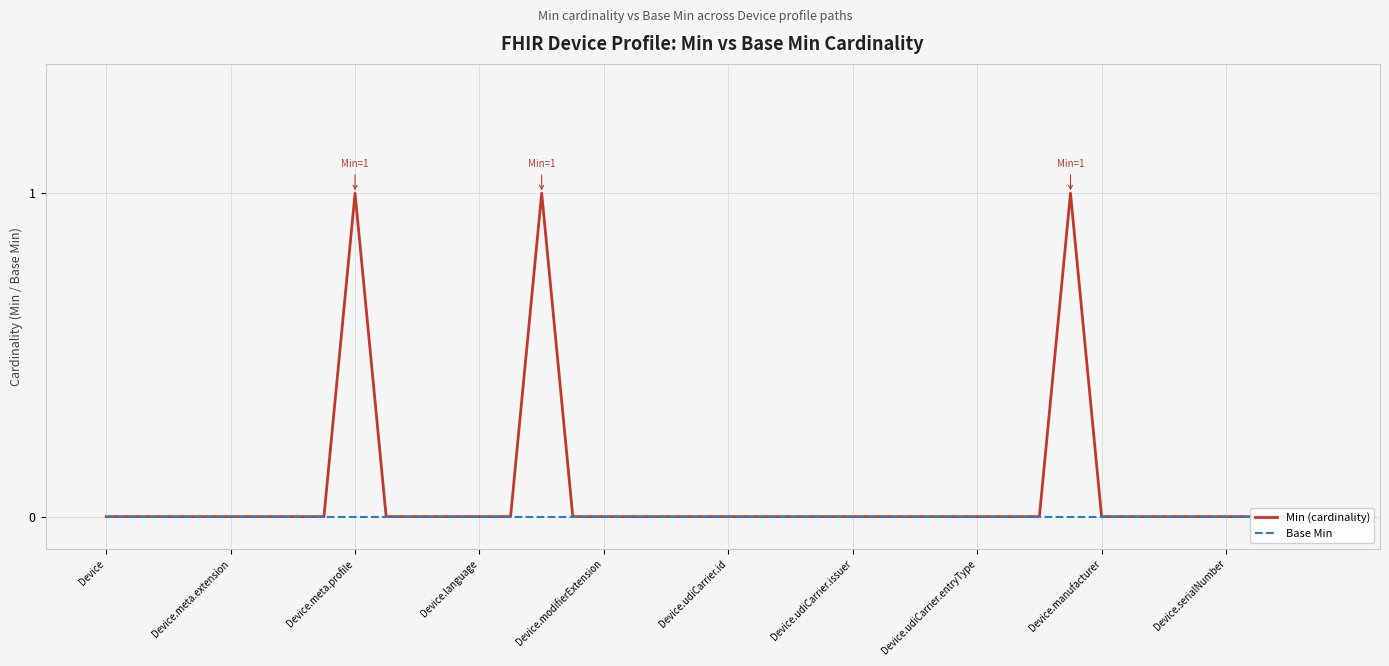

The value of Min (cardinality) at Device.udiCarrier.entryType is 0. True or false?

True